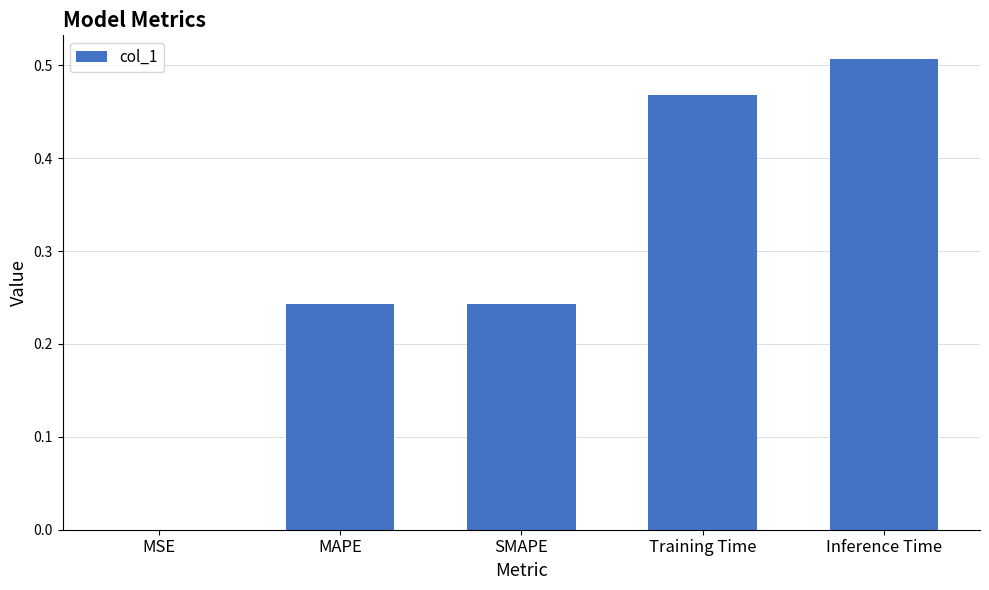

True or false: the data shows 0.4 at SMAPE.

False